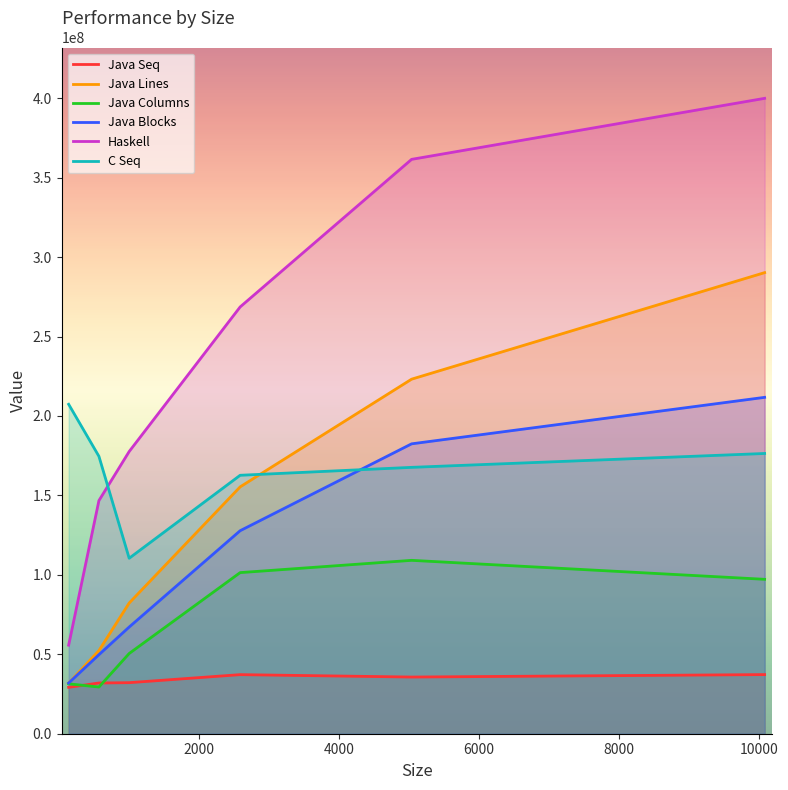

Which series has the largest range (max minus min)?

Haskell